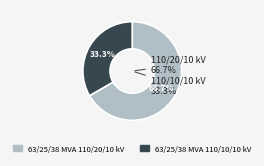

Do 63/25/38 MVA 110/10/10 kV and 63/25/38 MVA 110/20/10 kV together represent more than half of the pie?

Yes